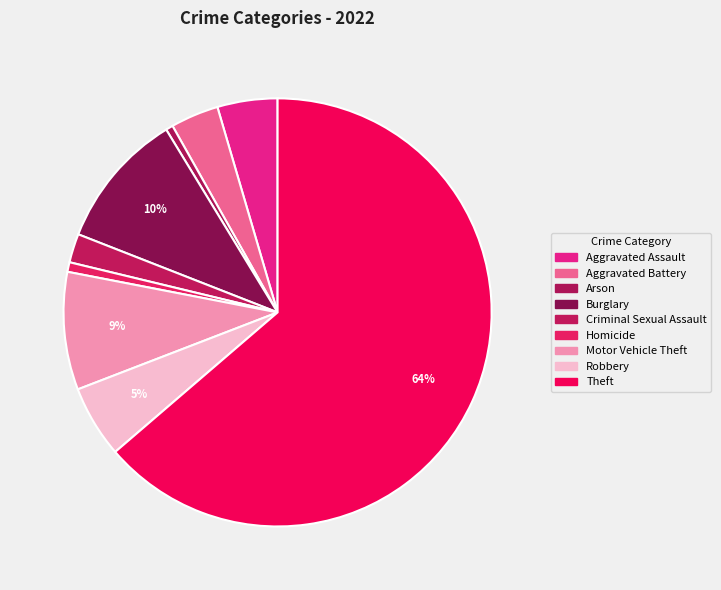

Is it true that Homicide is 1% of the pie?

True